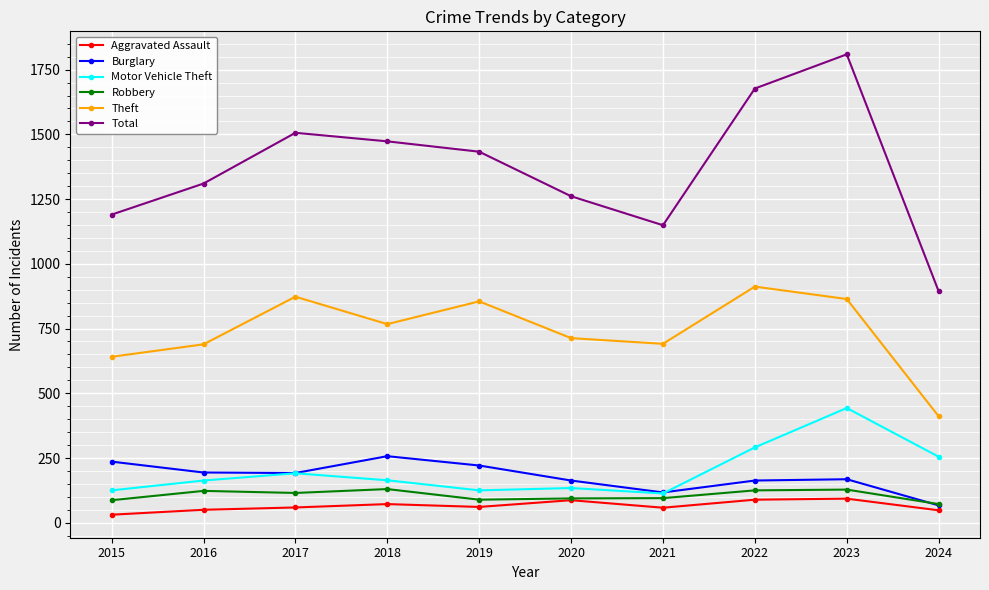

What is the total value across all series at 2021?

2223